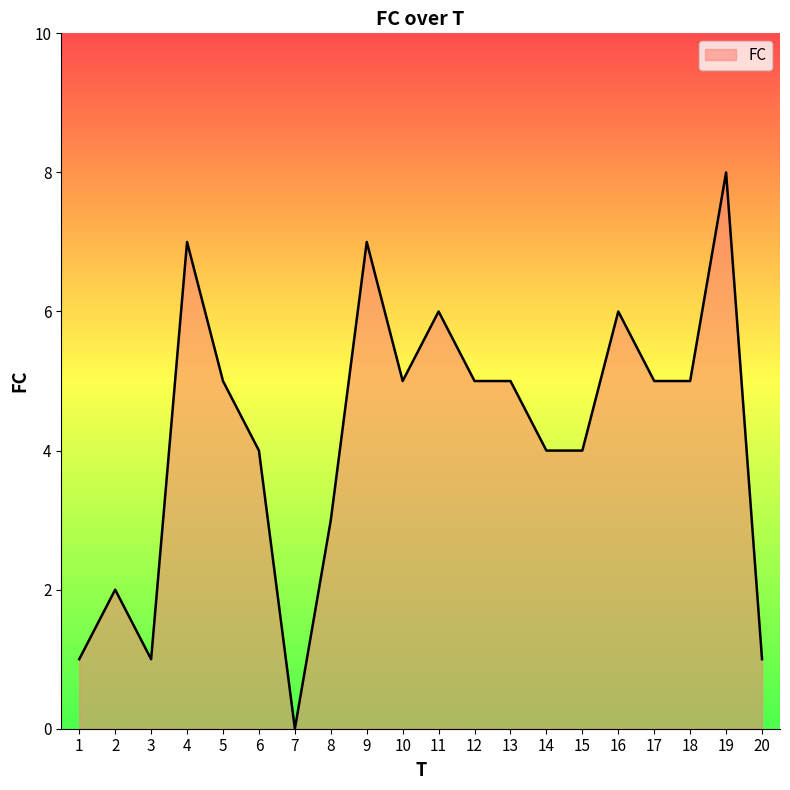

Reading left to right, what are all the values shown in this chart?

1	2	1	7	5	4	0	3	7	5	6	5	5	4	4	6	5	5	8	1